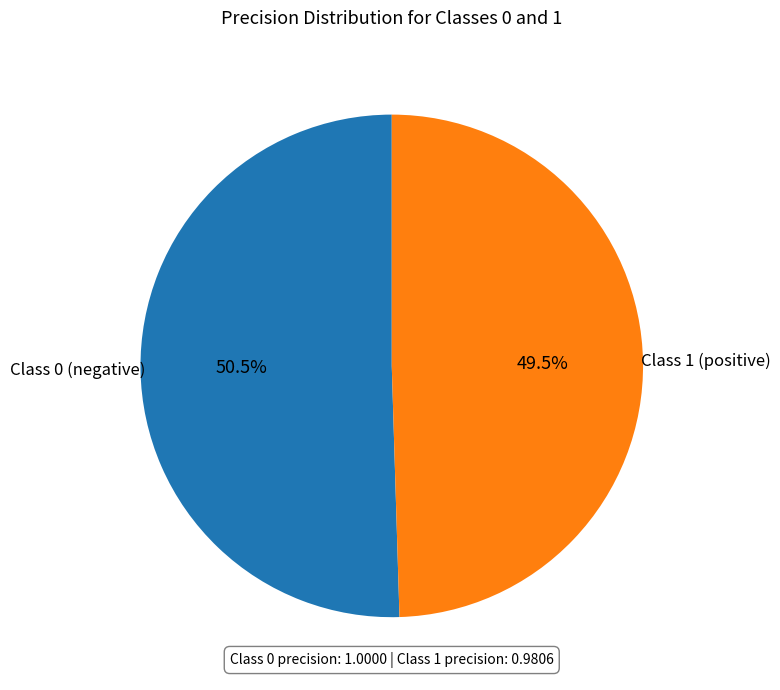

Is there a majority slice in this chart?

Yes